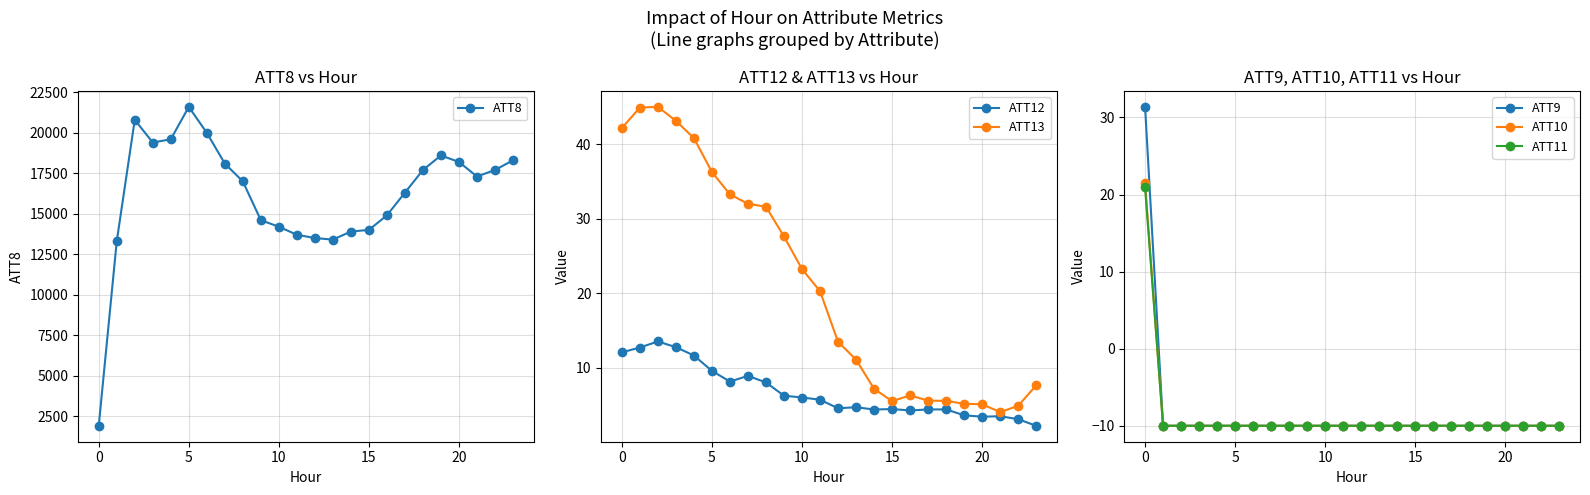

The value of ATT10 at 15 is -15.3. True or false?

False